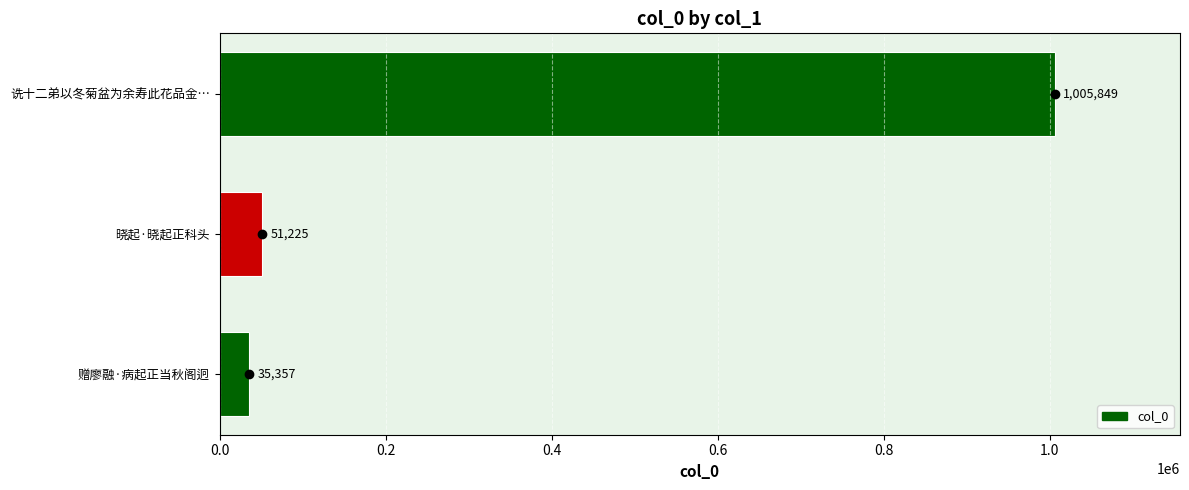

What is the change in value from 赠廖融·病起正当秋阁迥 to 晓起·晓起正科头?

+15868